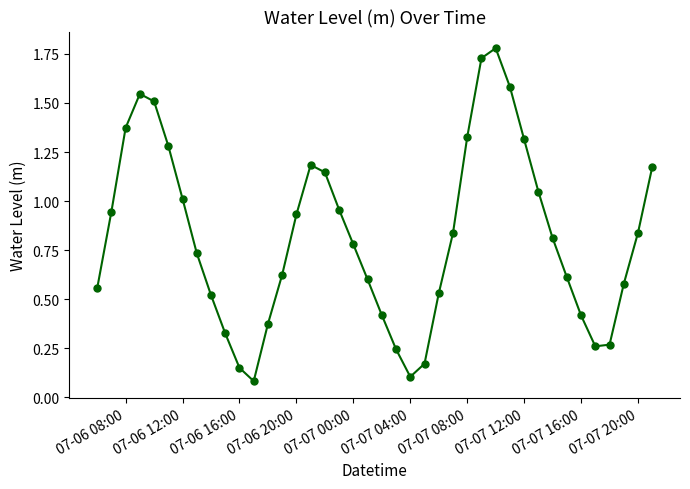

True or false: there are more than 2 points higher than both neighbors.

True